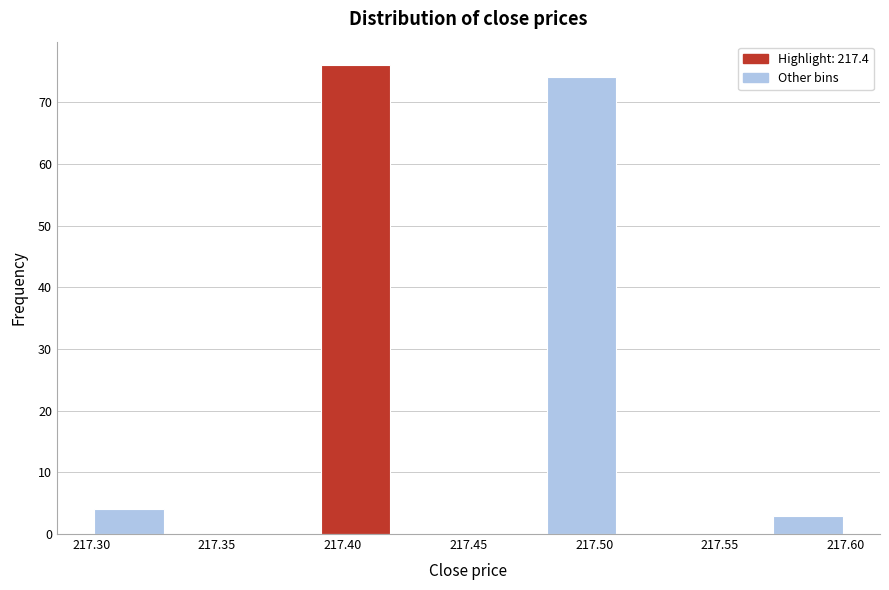

Reading left to right, list every bar in this chart as the range it spans on the x-axis followed by its height. The values are not printed on the chart, so give them approximately, as read against the axis.

217.30 to 217.33: 4
217.33 to 217.36: 0
217.36 to 217.39: 0
217.39 to 217.42: 76
217.42 to 217.45: 0
217.45 to 217.48: 0
217.48 to 217.51: 74
217.51 to 217.54: 0
217.54 to 217.57: 0
217.57 to 217.60: 3